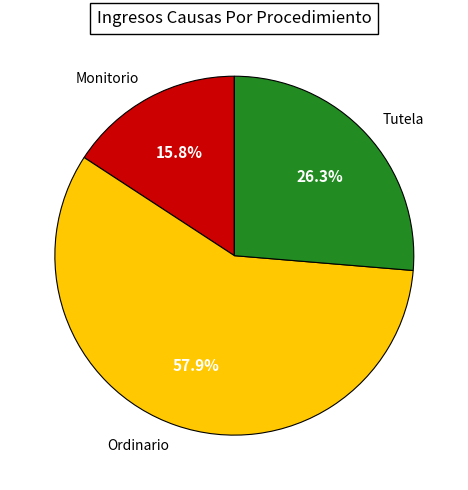

Rank the categories by value from highest to lowest.

Ordinario, Tutela, Monitorio